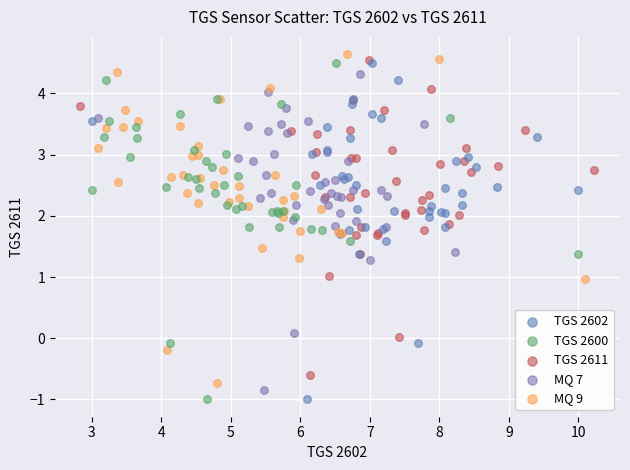

What are all the series names shown in the legend?

TGS 2602, TGS 2600, TGS 2611, MQ 7, MQ 9